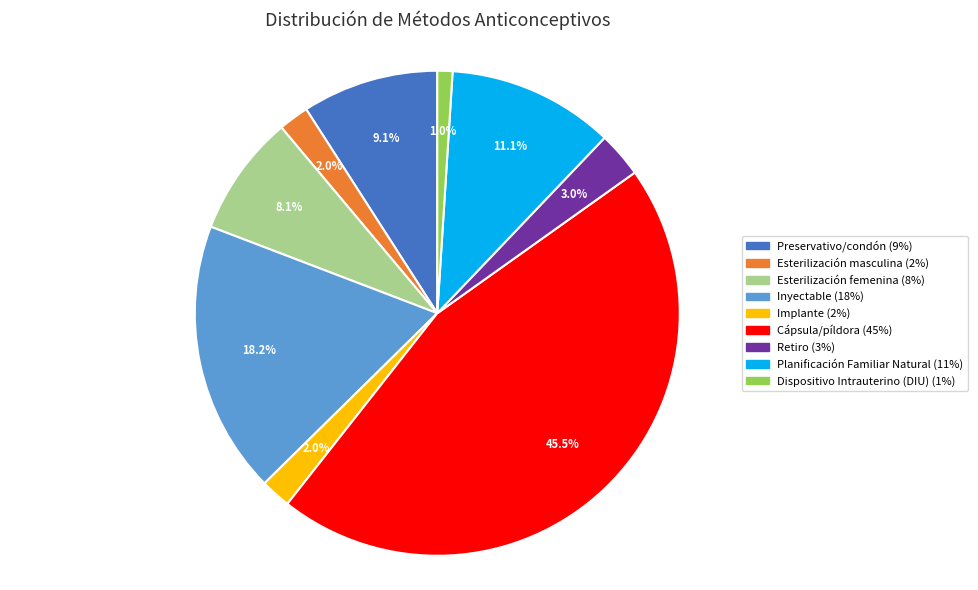

Which slice is the largest?

Cápsula/píldora